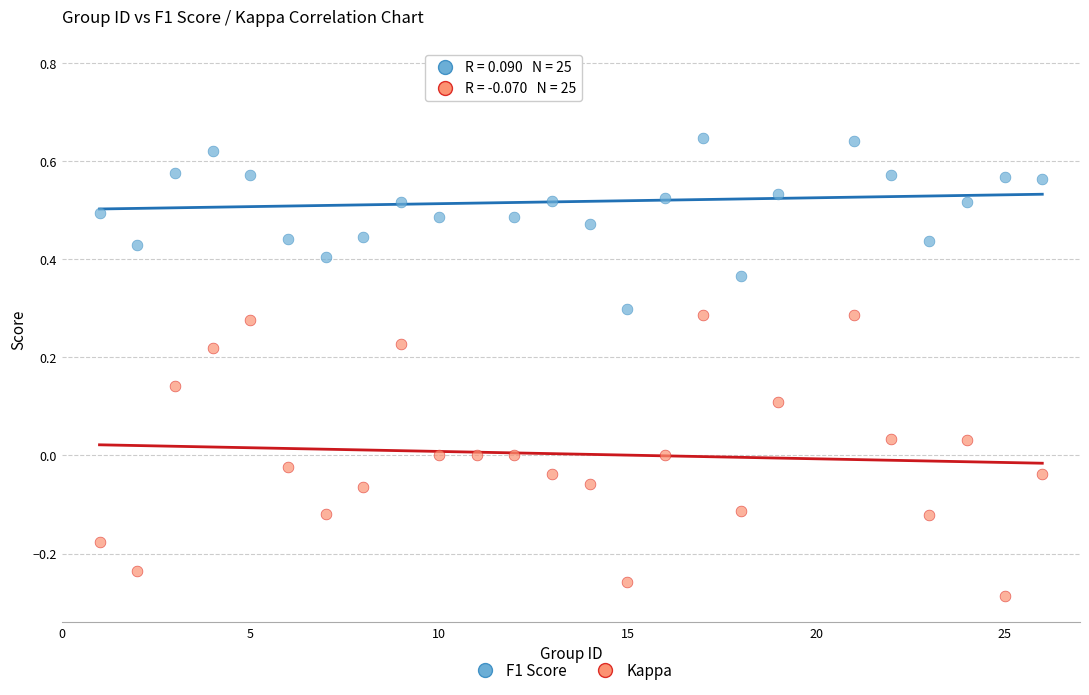

Which series contains the lowest Y value?

Kappa